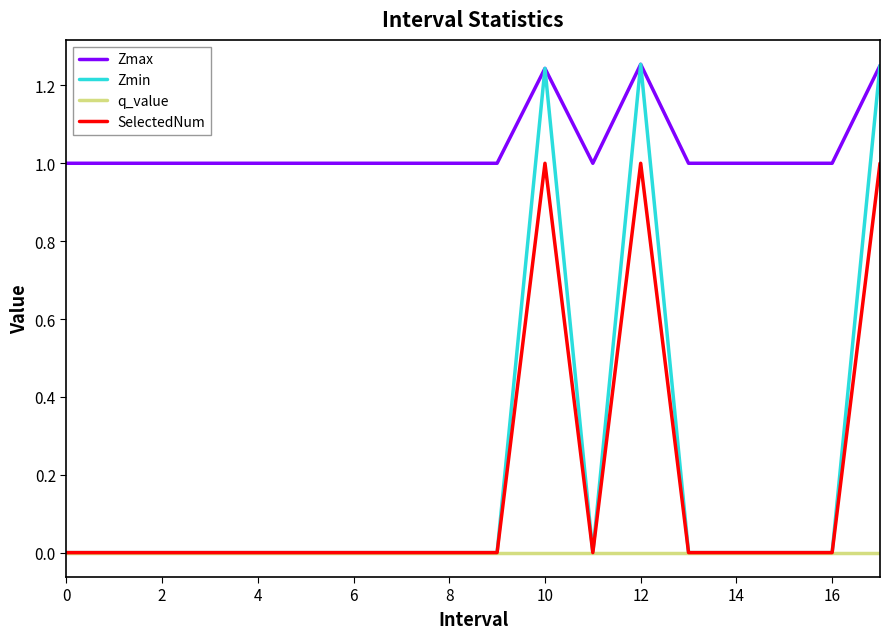

Which series has the widest spread of values?

Zmin